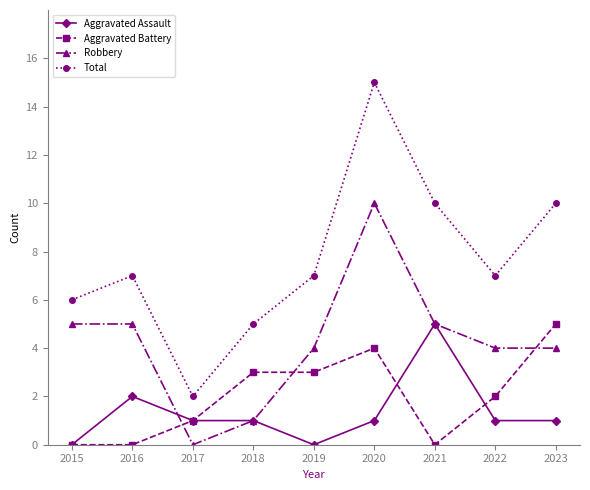

What is the maximum value shown in the chart?

15